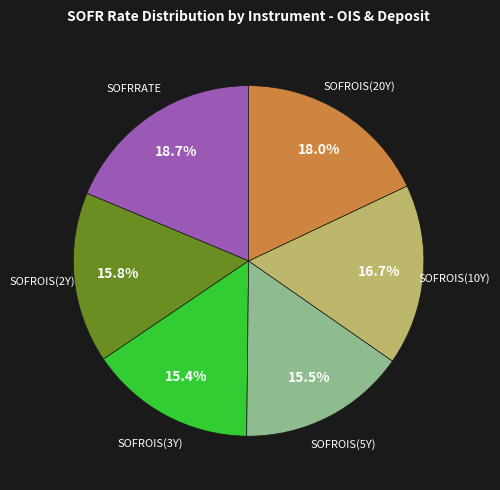

Is there a majority slice in this chart?

No